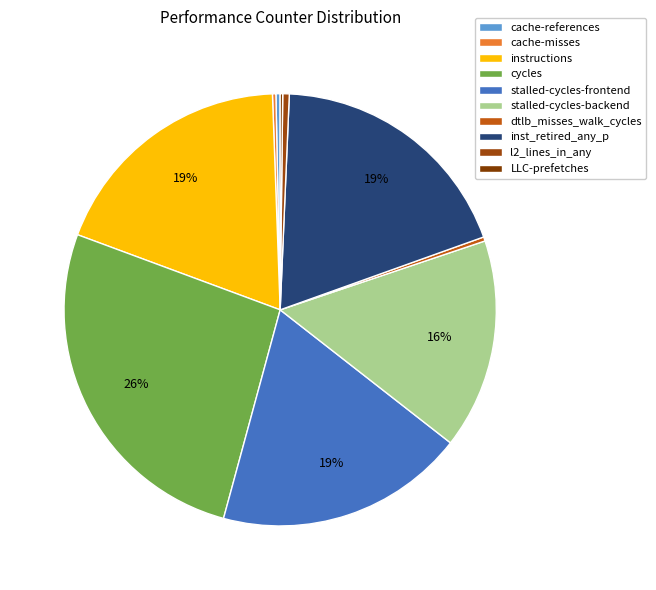

Which slice is the largest?

cycles